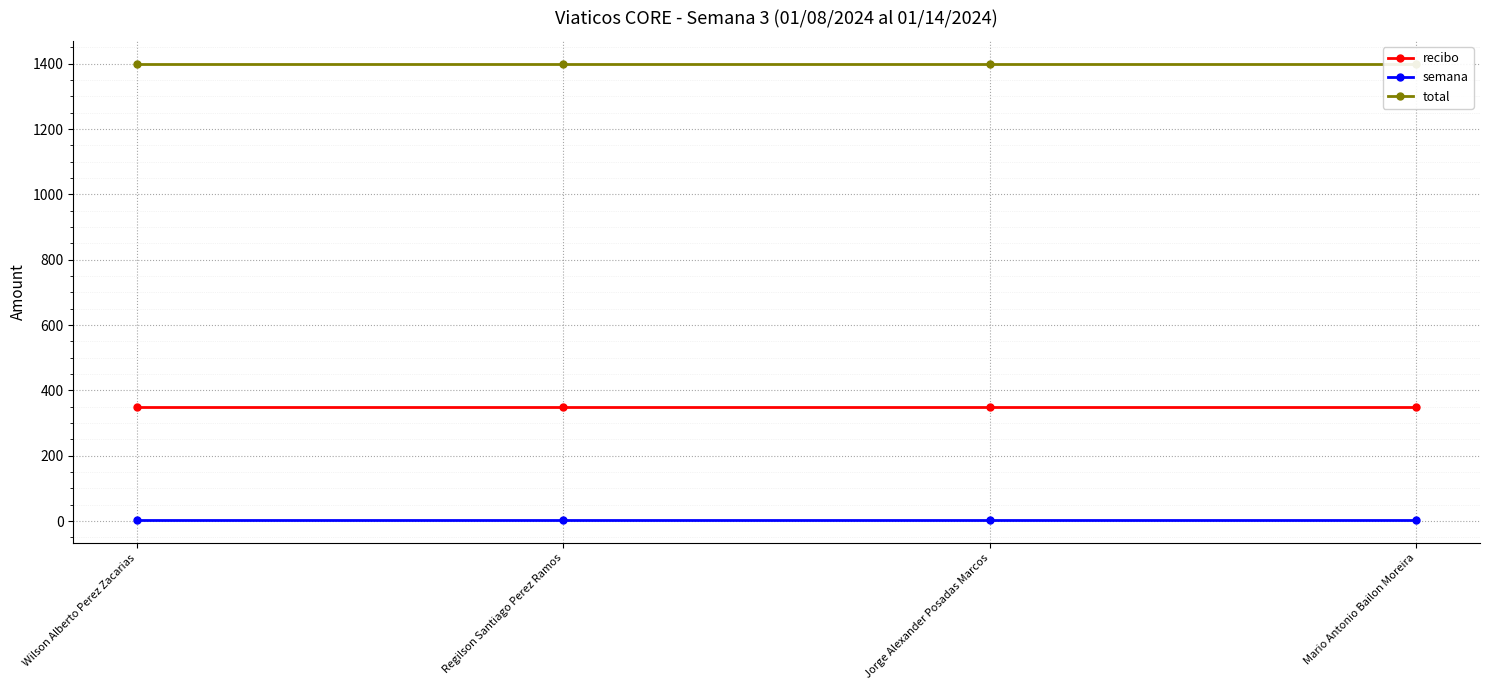

What are all the series names shown in the legend?

recibo, semana, total